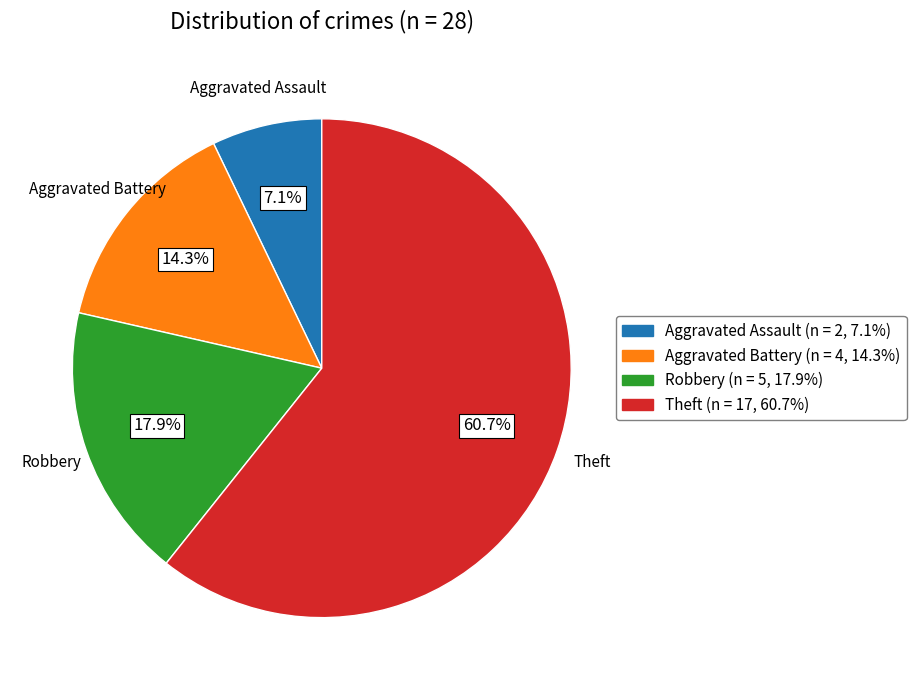

Is it true that Aggravated Battery is 1% of the pie?

False